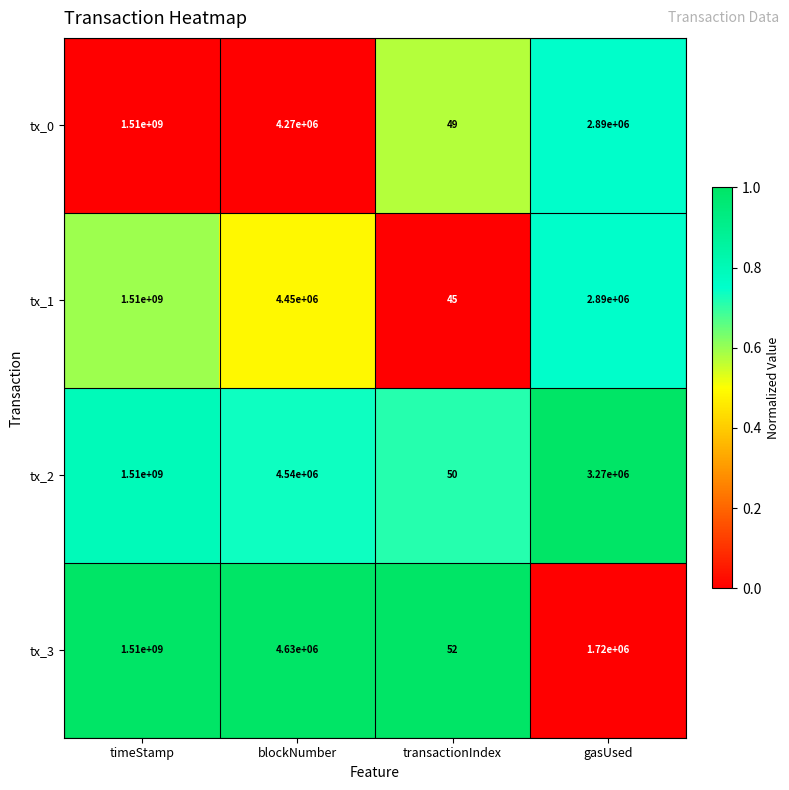

Which series has the largest range (max minus min)?

tx_1